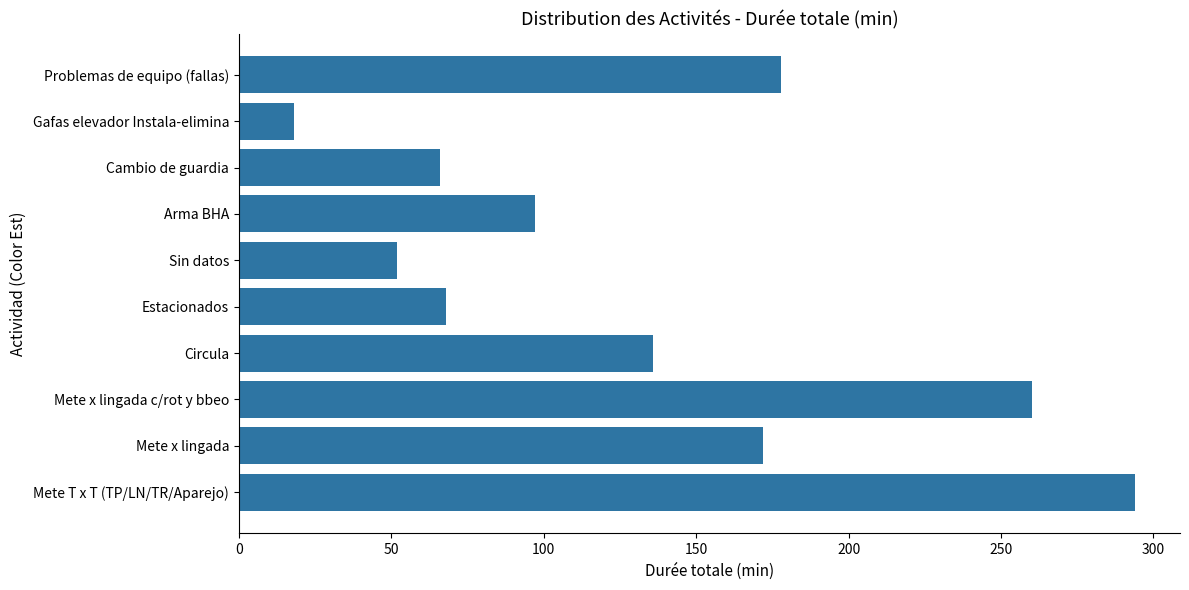

How many bars are there in total?

10